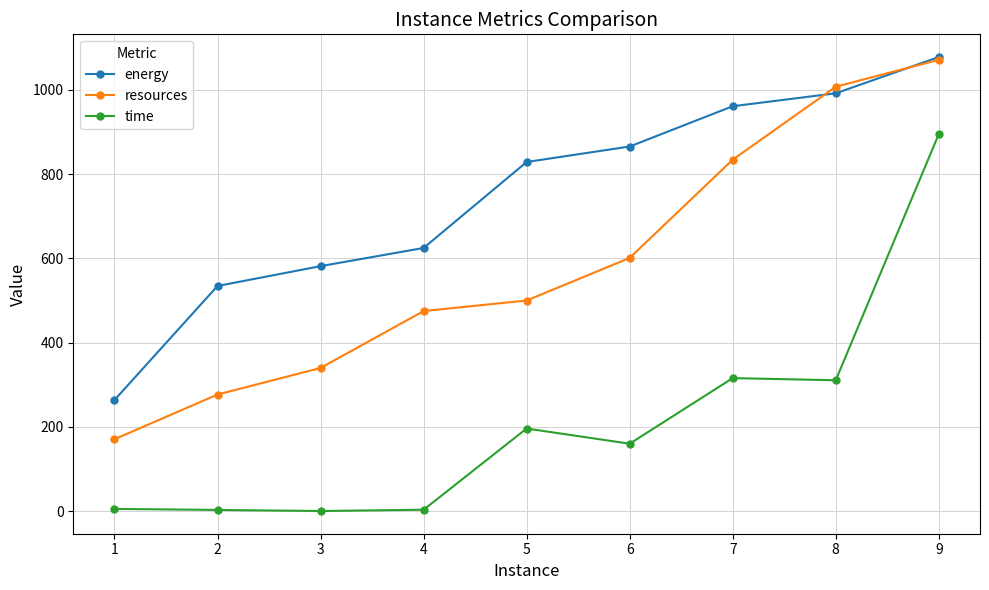

Is the value of energy at 7 greater than the value of time at 5?

Yes